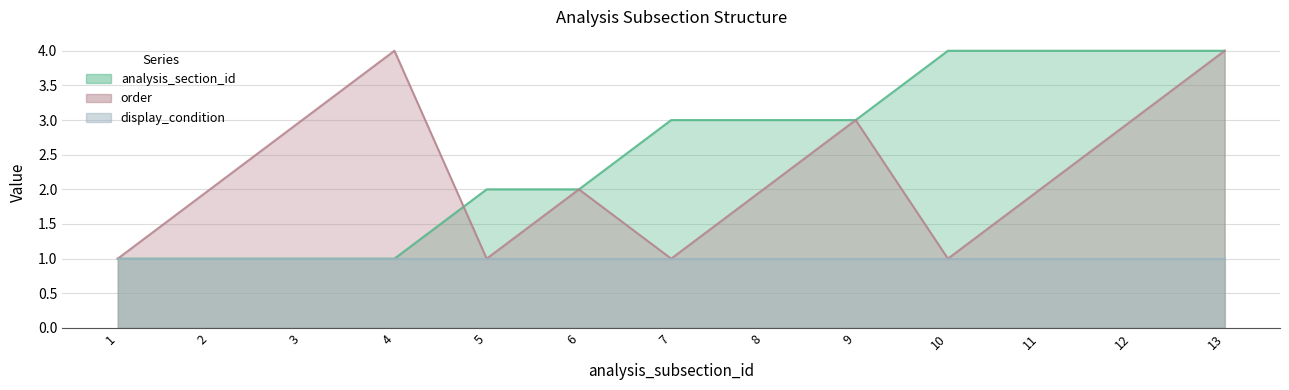

What is the minimum value for analysis_section_id?

1